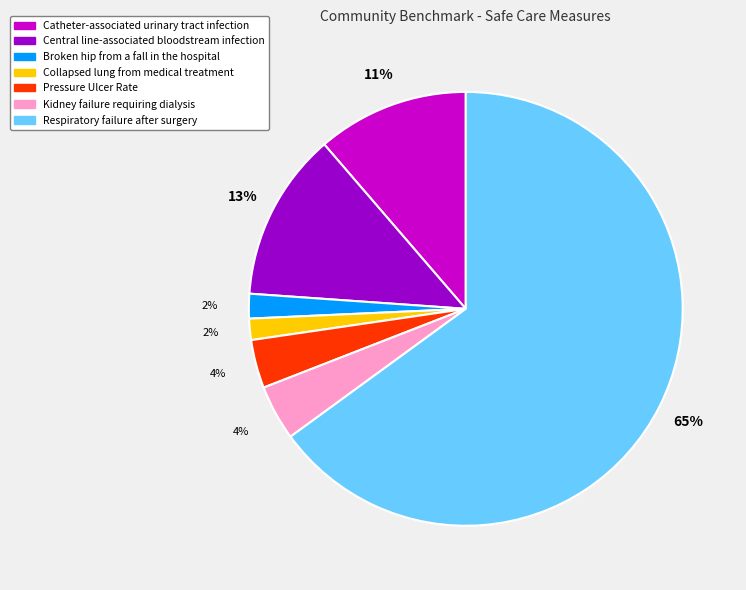

To the nearest percent, what is the combined percentage of Catheter-associated urinary tract infection and Collapsed lung from medical treatment?

13%